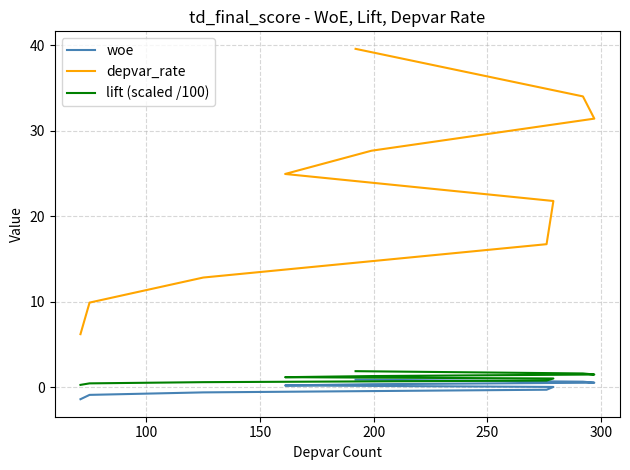

Is it true that depvar_rate equals 4.3 at 150?

False